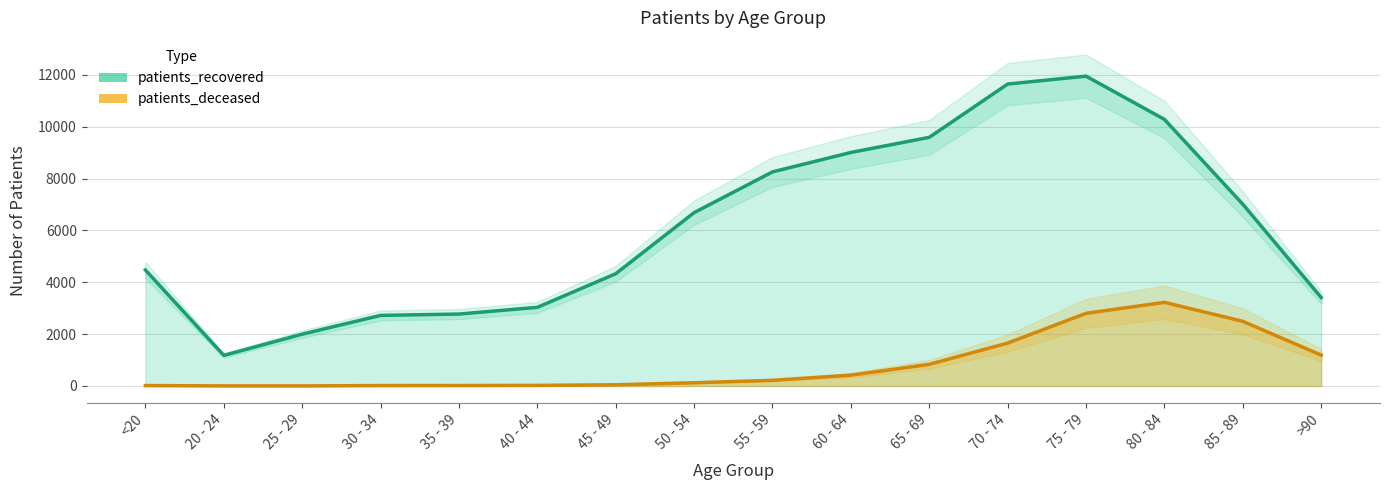

What is the sum of the patients_recovered values at 70 - 74 and 55 - 59?

19900